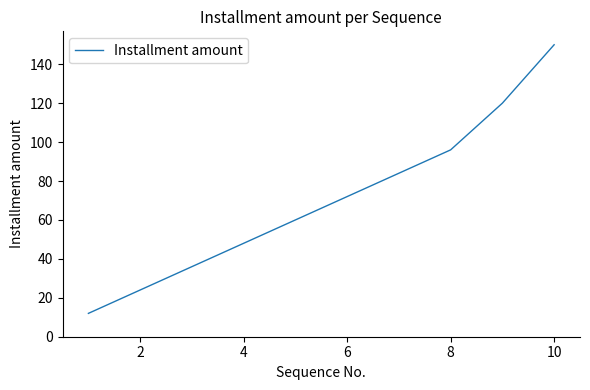

What is the greatest value displayed?

150